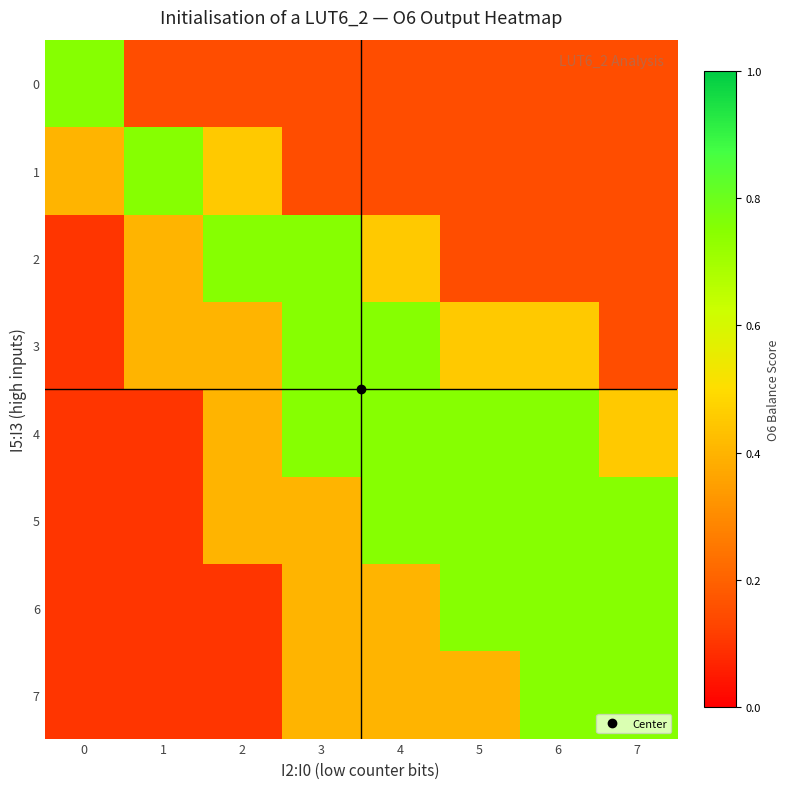

Which series changed the most between 1 and 4?

4